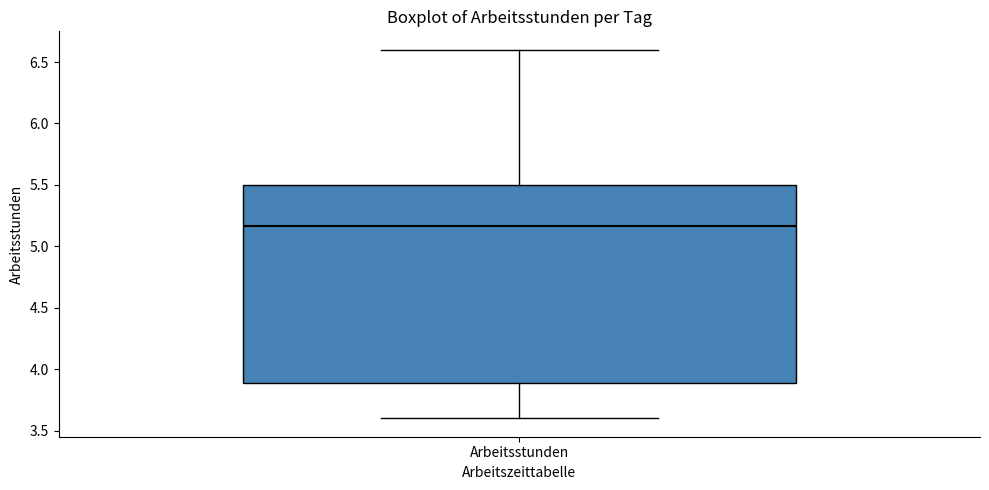

Transcribe this box plot: give where the median line is, the range the box spans, and where the two whiskers end, as read against the y-axis. The values are not printed on the chart, so give them approximately, as read against the axis.

median 5.15, box 3.90 to 5.50, whiskers 3.60 to 6.60